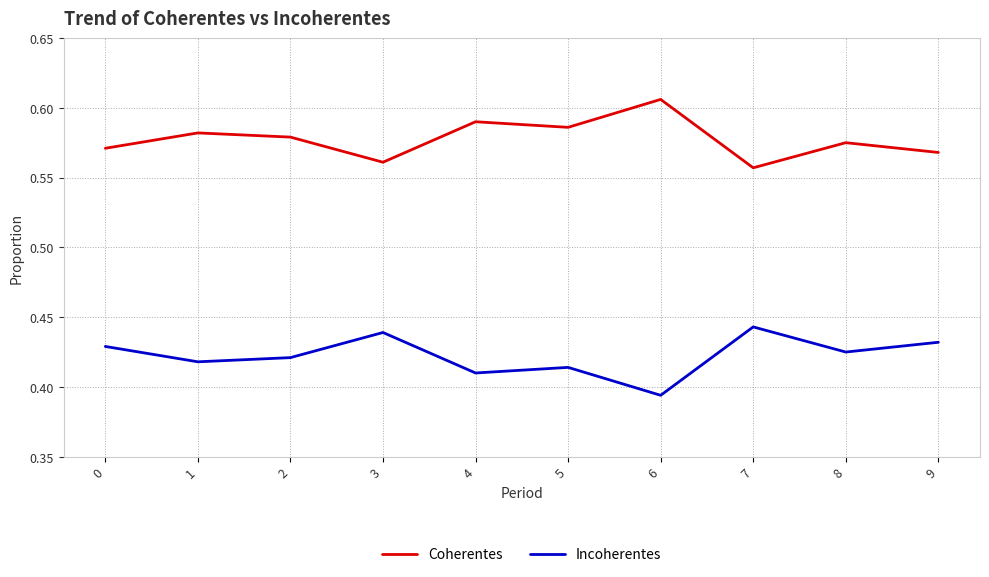

The value of Incoherentes at 2 is 0.2. True or false?

False